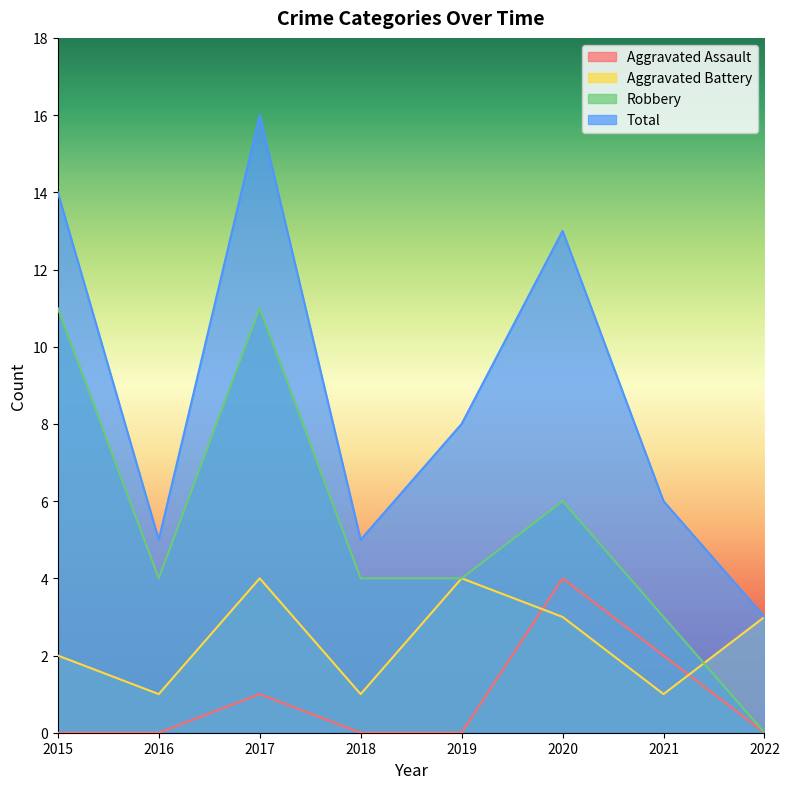

True or false: Total and Aggravated Assault intersect in this chart.

False